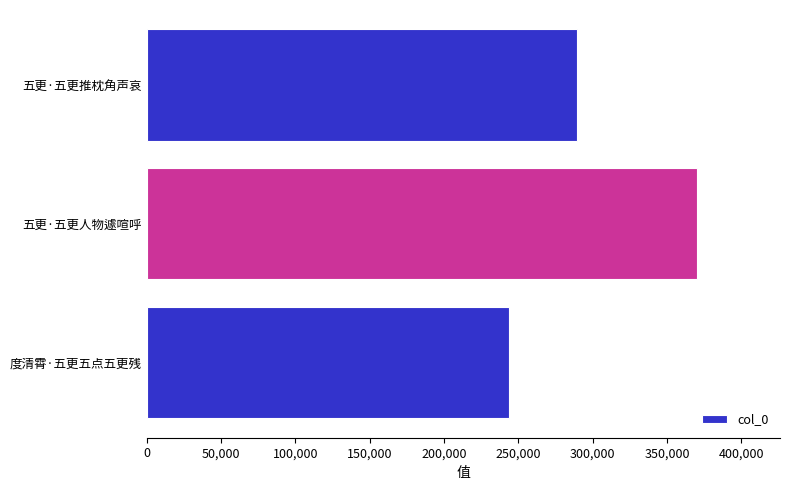

What is the average value?

301247